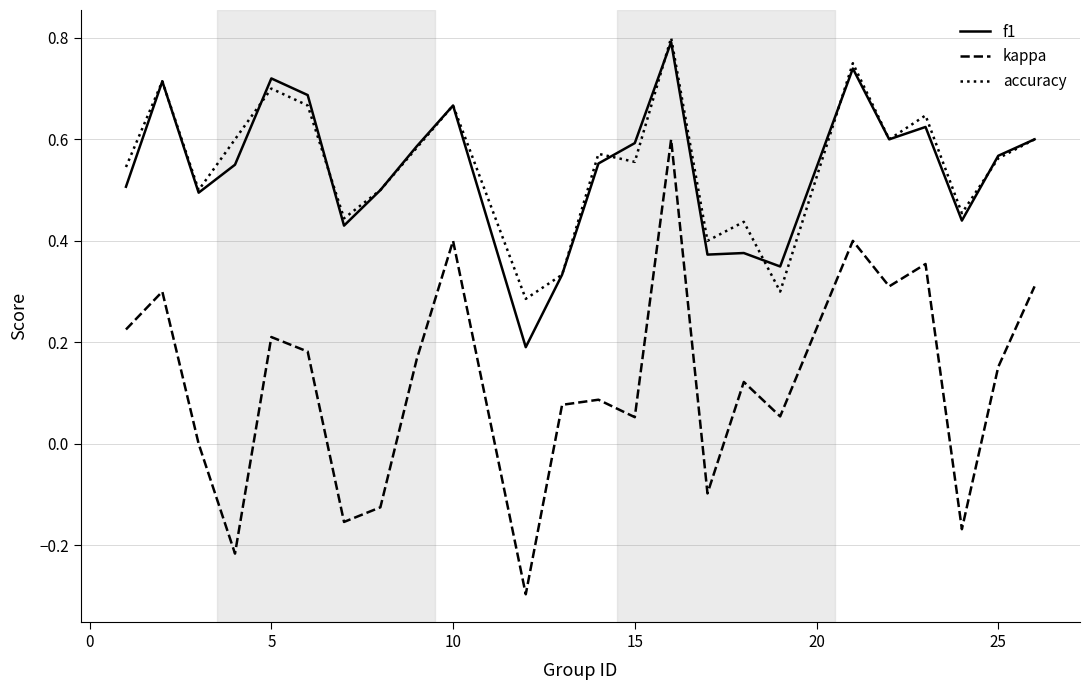

What are all the series names shown in the legend?

f1, kappa, accuracy